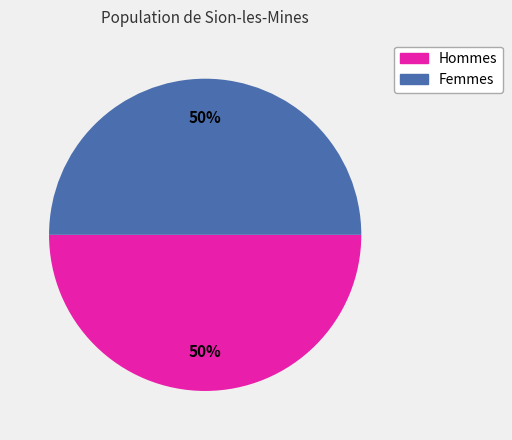

To the nearest percent, what is the average slice percentage?

50%